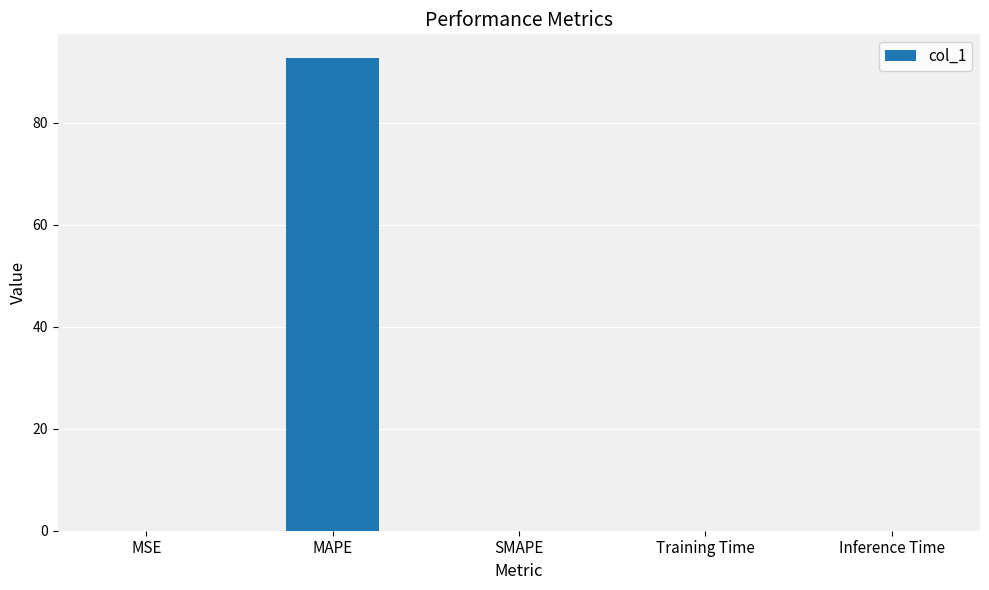

True or false: the data shows 135.0 at MAPE.

False